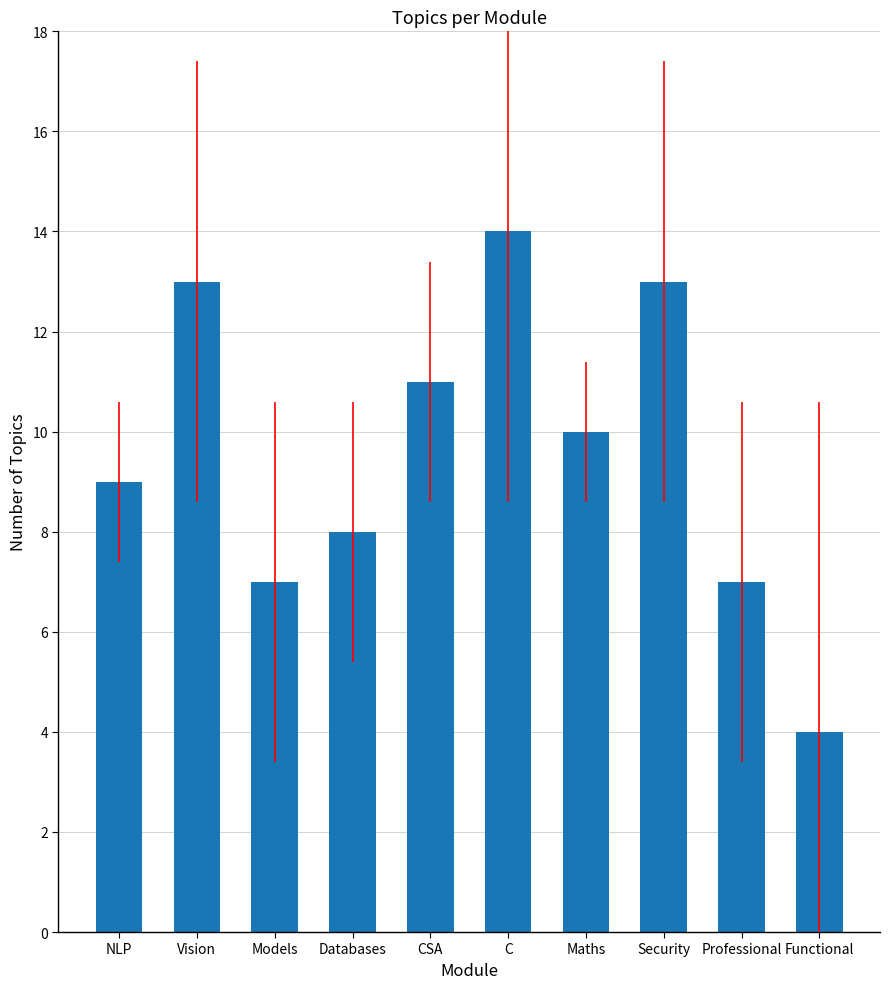

What is the maximum value shown in the chart?

14